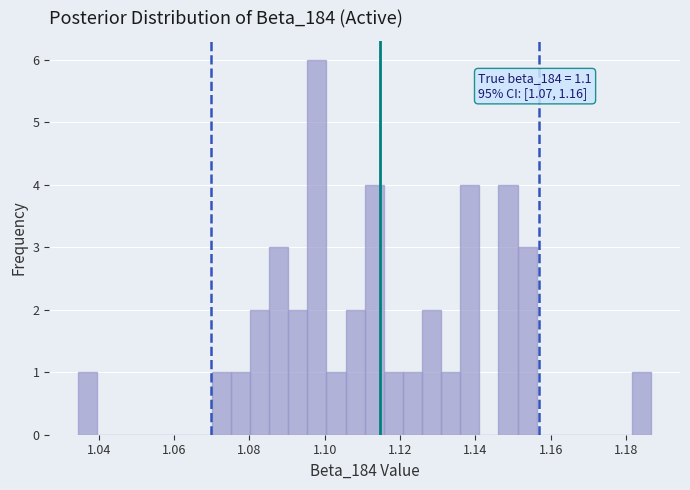

Around what value on the x-axis is the tallest bar? Give the approximate position of its centre, as read against the axis.

1.098